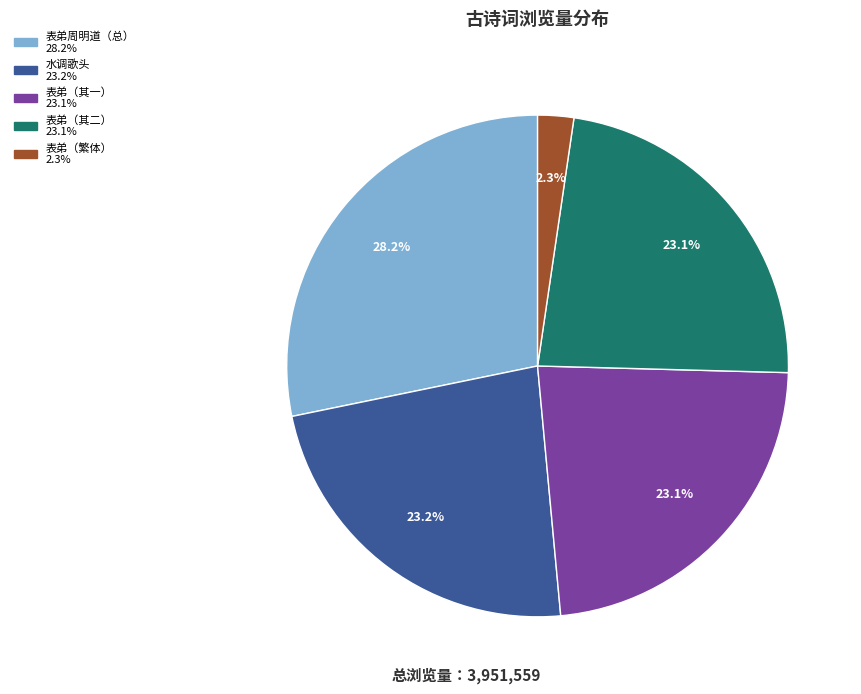

Is there a majority slice in this chart?

No